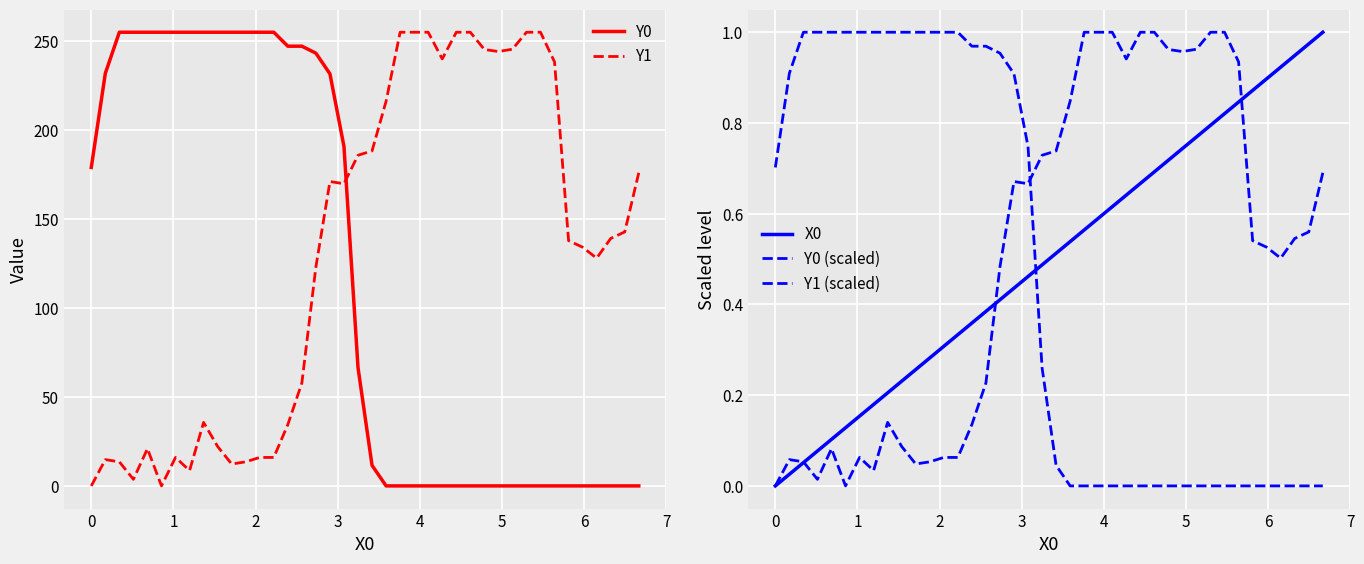

True or false: Y0 has more than 2 points higher than both neighbors.

False